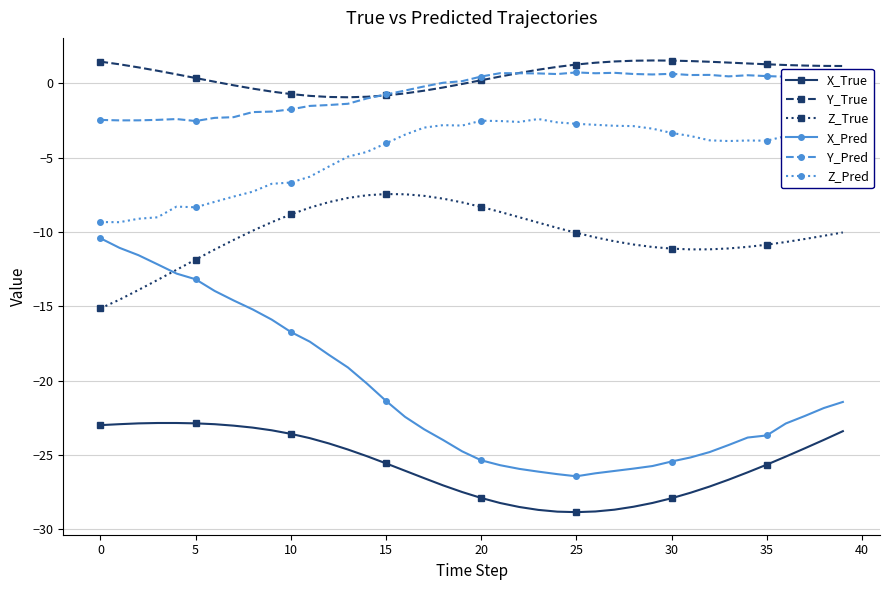

True or false: Z_True and X_True cross at least once.

False